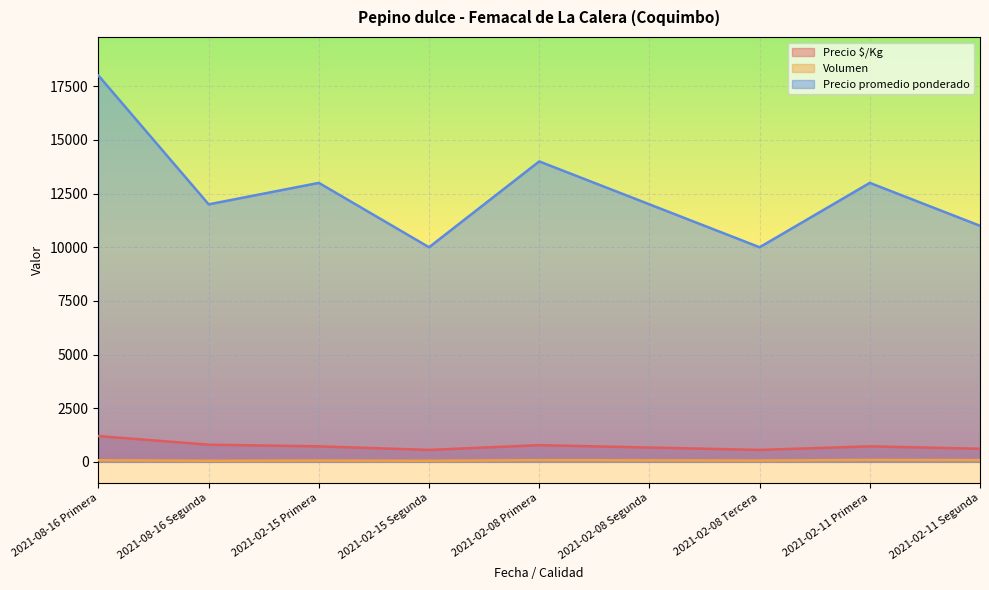

At which category does Precio $/Kg reach its first local peak?

2021-02-08 Primera